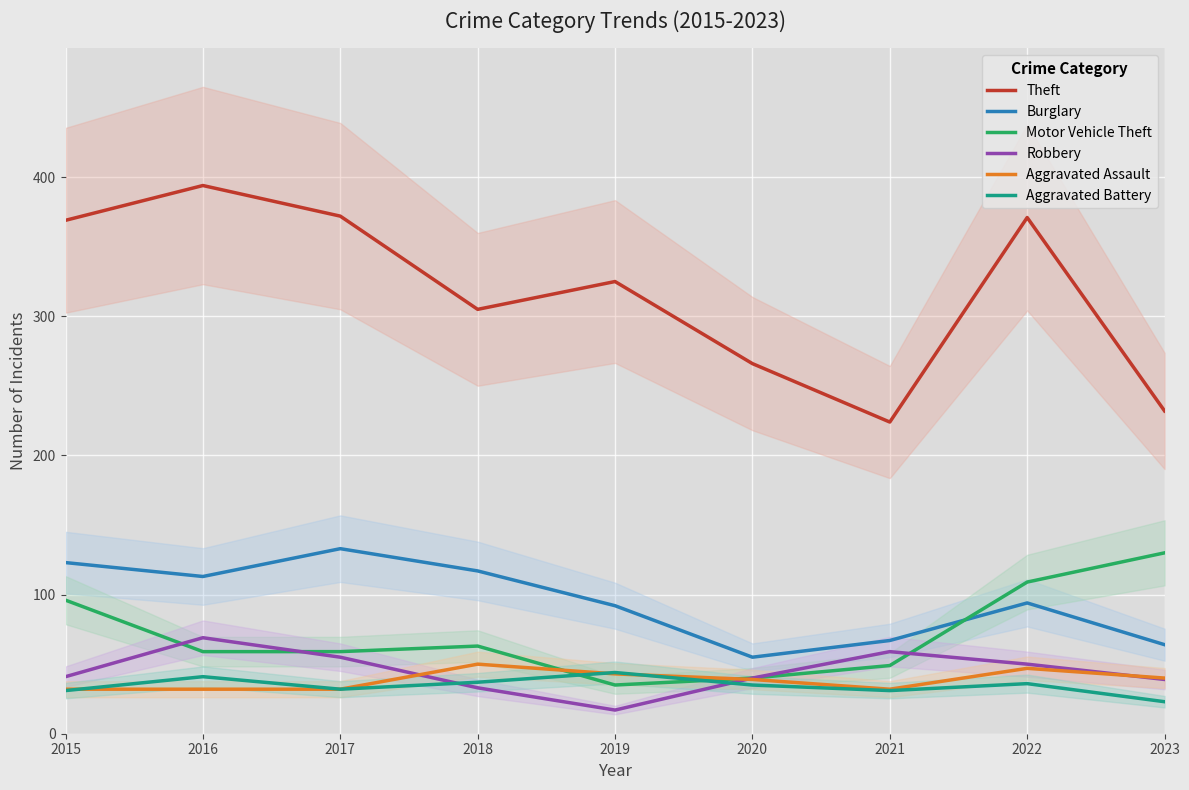

Reading left to right, extract all data points from this chart.

Theft: 2015=369	2016=394	2017=372	2018=305	2019=325	2020=266	2021=224	2022=371	2023=232
Burglary: 2015=123	2016=113	2017=133	2018=117	2019=92	2020=55	2021=67	2022=94	2023=64
Motor Vehicle Theft: 2015=96	2016=59	2017=59	2018=63	2019=35	2020=40	2021=49	2022=109	2023=130
Robbery: 2015=41	2016=69	2017=55	2018=33	2019=17	2020=40	2021=59	2022=50	2023=39
Aggravated Assault: 2015=32	2016=32	2017=32	2018=50	2019=43	2020=39	2021=32	2022=47	2023=40
Aggravated Battery: 2015=31	2016=41	2017=32	2018=37	2019=44	2020=35	2021=31	2022=36	2023=23